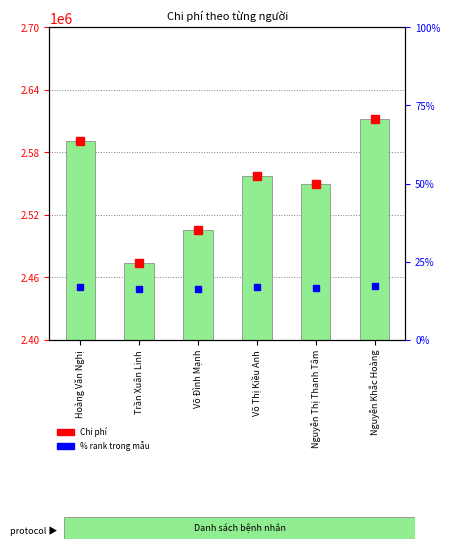

Is it true that % rank within sample equals 16.7 at Võ Thị Kiều Anh?

True